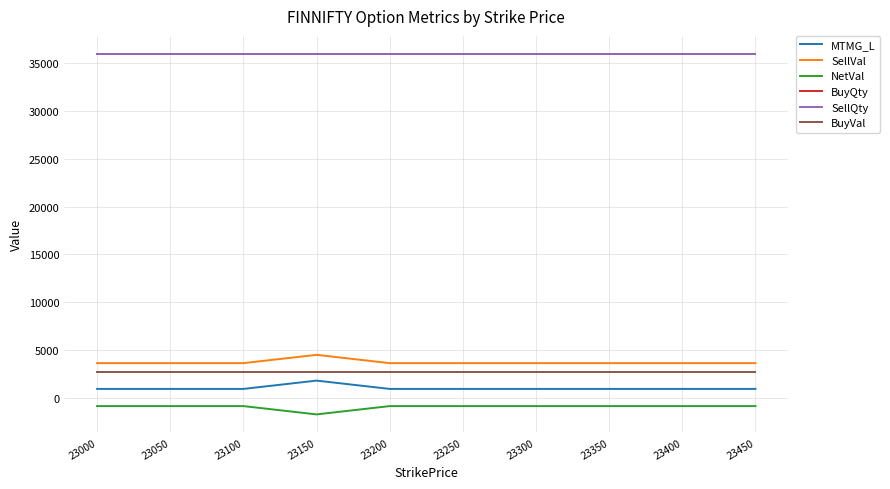

Reading left to right, transcribe all the data shown in this chart.

MTMG_L: 23000=900	23050=900	23100=900	23150=1770	23200=900	23250=900	23300=900	23350=900	23400=900	23450=900
SellVal: 23000=3600	23050=3600	23100=3600	23150=4470	23200=3600	23250=3600	23300=3600	23350=3600	23400=3600	23450=3600
NetVal: 23000=-900	23050=-900	23100=-900	23150=-1770	23200=-900	23250=-900	23300=-900	23350=-900	23400=-900	23450=-900
BuyQty: 23000=36000	23050=36000	23100=36000	23150=36000	23200=36000	23250=36000	23300=36000	23350=36000	23400=36000	23450=36000
SellQty: 23000=36000	23050=36000	23100=36000	23150=36000	23200=36000	23250=36000	23300=36000	23350=36000	23400=36000	23450=36000
BuyVal: 23000=2700	23050=2700	23100=2700	23150=2700	23200=2700	23250=2700	23300=2700	23350=2700	23400=2700	23450=2700